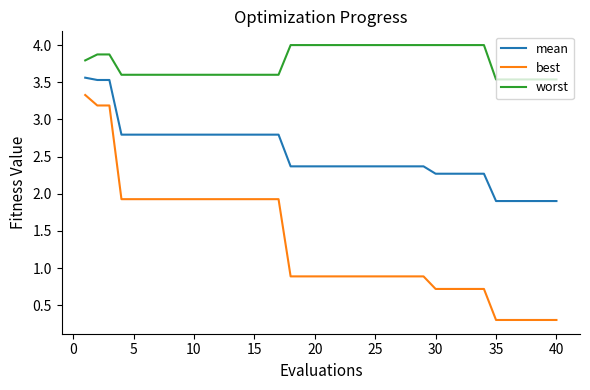

Does the chart have visible grid lines?

No